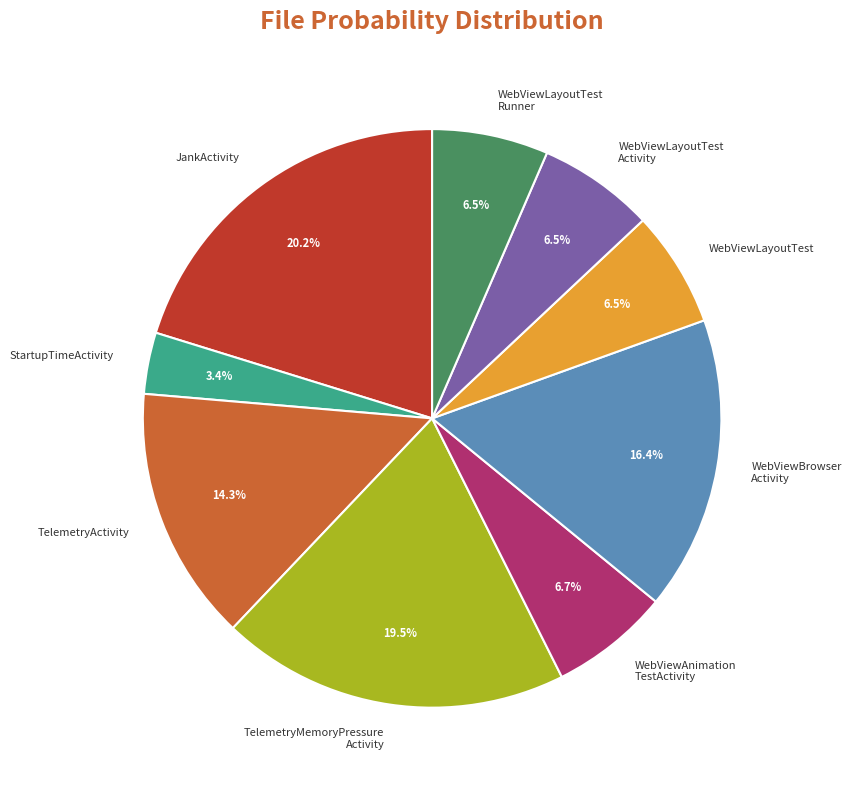

Is there any slice that represents more than half of the pie?

No